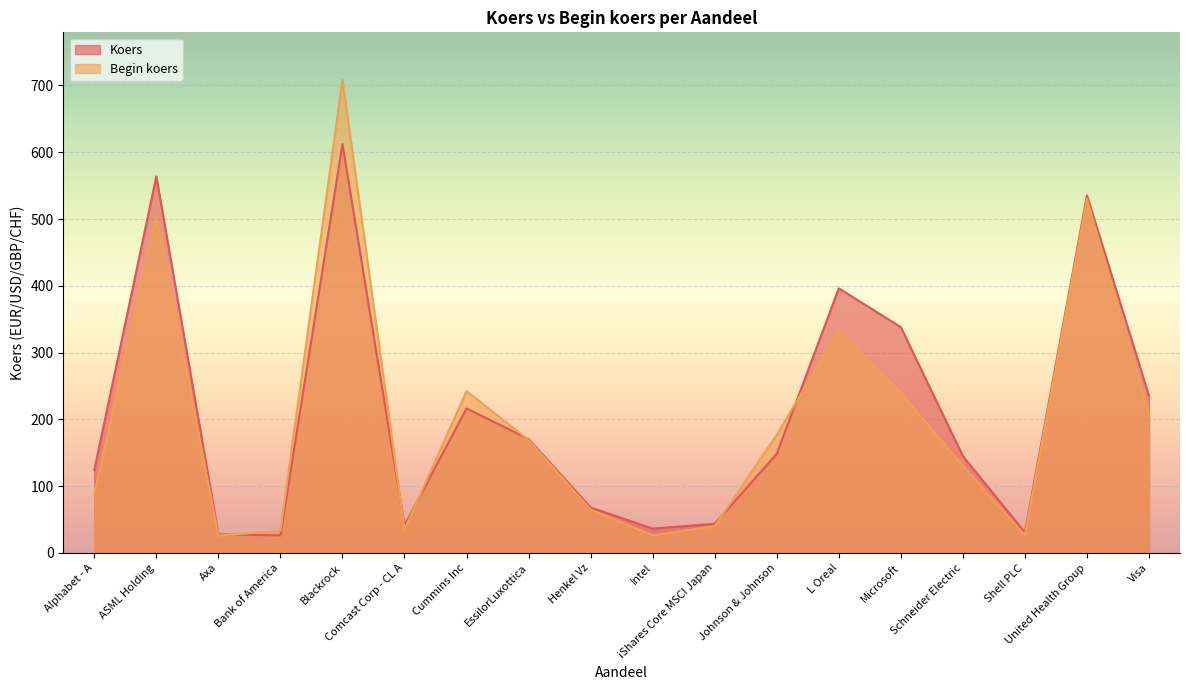

Which has a higher value, Bank of America or Schneider Electric?

Schneider Electric